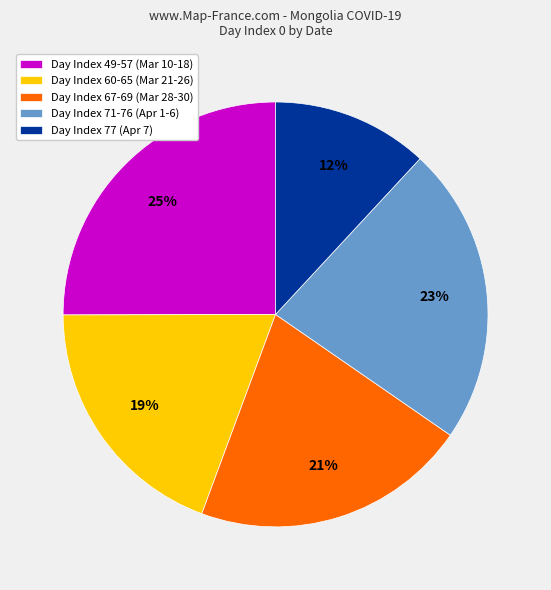

Is there a majority slice in this chart?

No